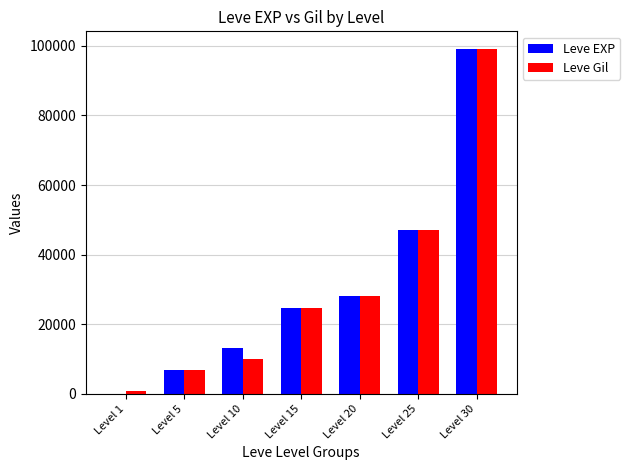

What value does the Leve EXP series have at Level 25, to the nearest 100?

47200